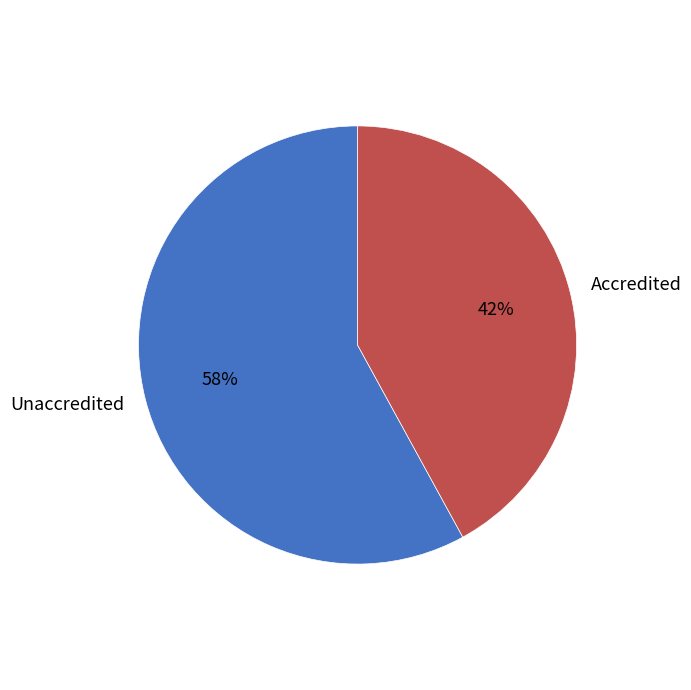

How many slices are in this pie chart?

2